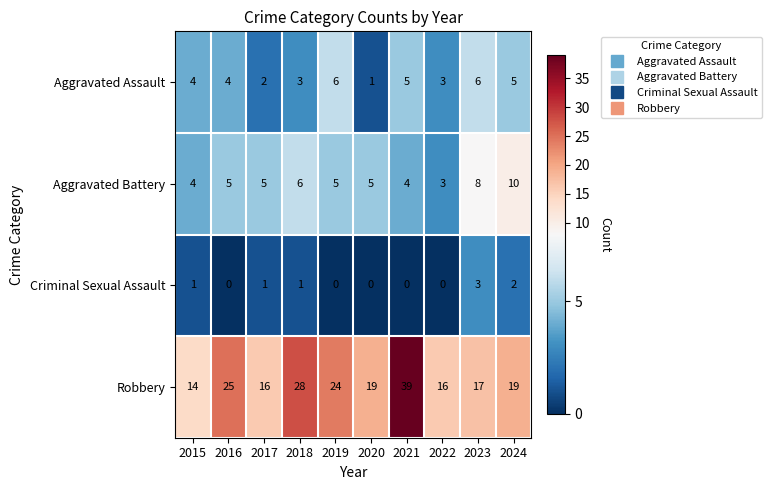

True or false: Aggravated Assault has a value of 3 at 2022.

True